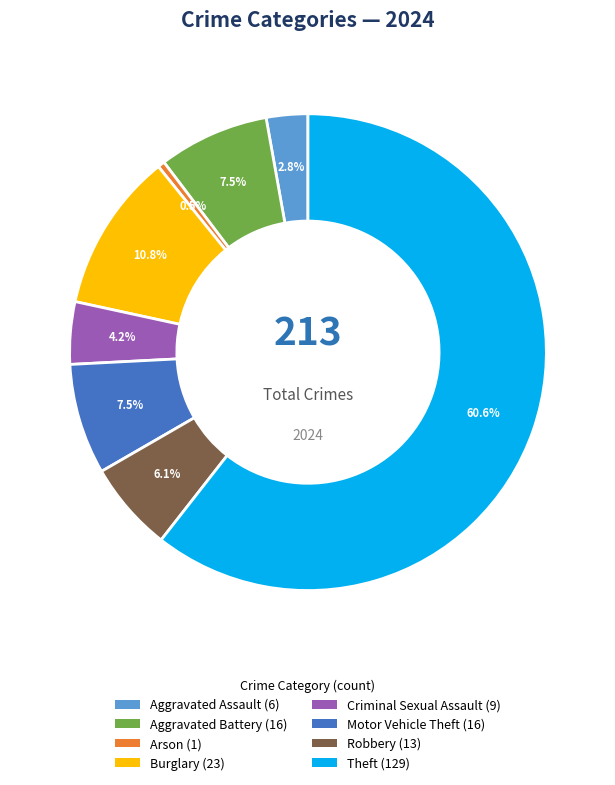

Is there a majority slice in this chart?

Yes